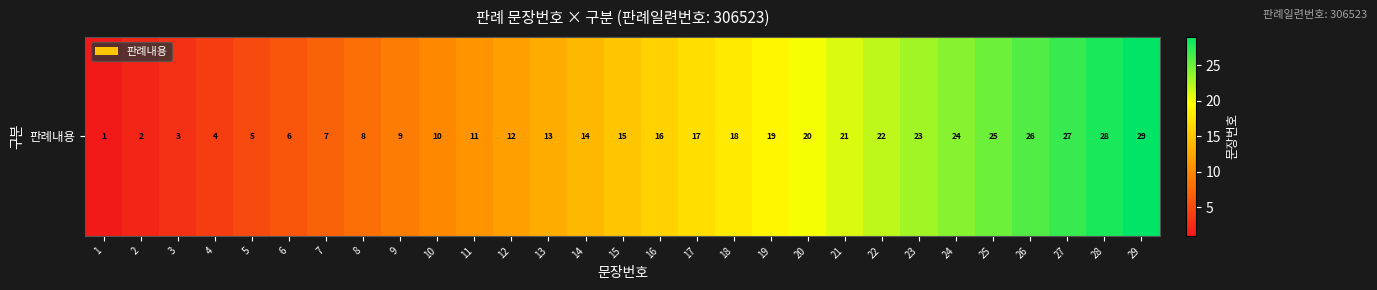

List the labels in order of value, smallest first.

1, 2, 3, 4, 5, 6, 7, 8, 9, 10, 11, 12, 13, 14, 15, 16, 17, 18, 19, 20, 21, 22, 23, 24, 25, 26, 27, 28, 29